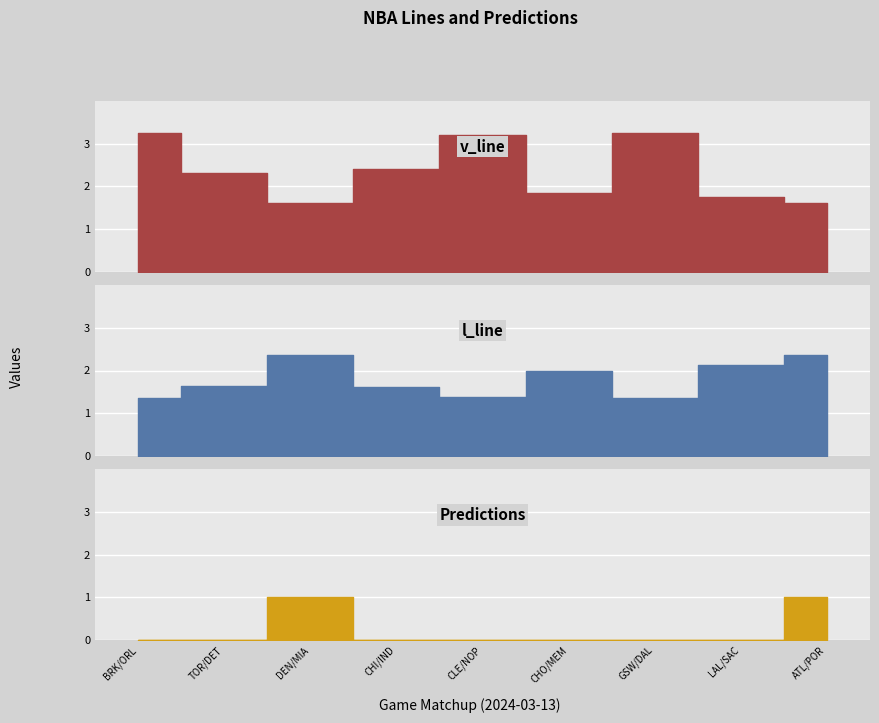

List the series in order of their overall mean, highest first.

v_line, l_line, Predictions